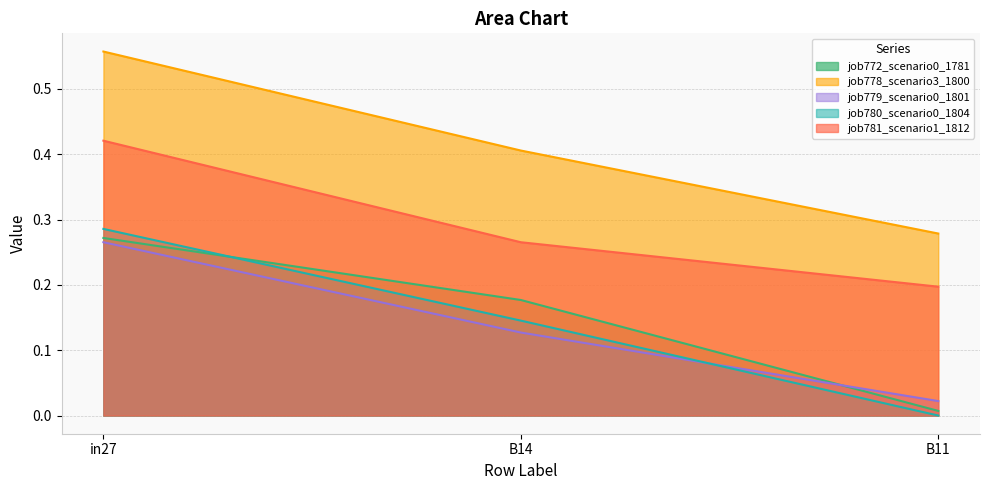

What is the difference between the maximum and minimum values in the job780_scenario0_1804 series?

0.3